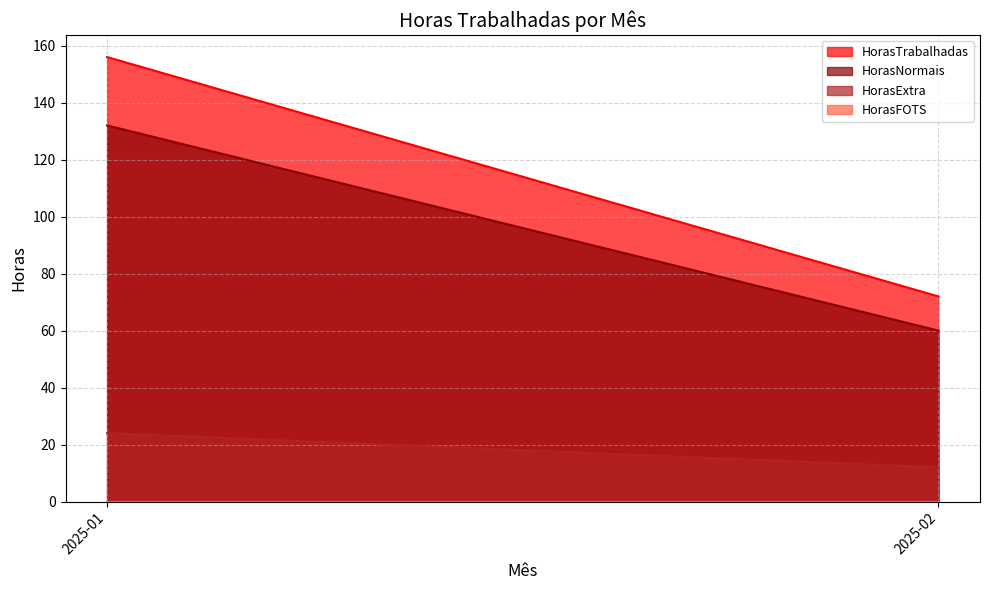

Rank the categories by HorasTrabalhadas value from lowest to highest.

2025-02, 2025-01